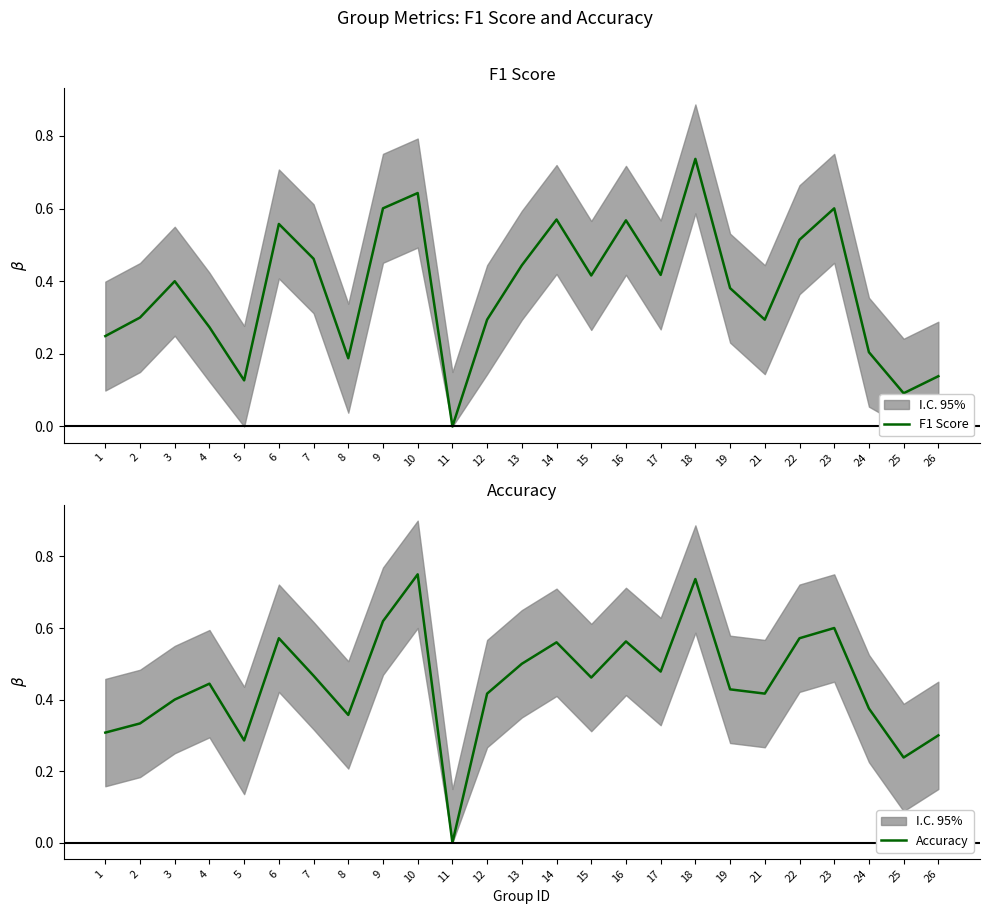

Which series has the largest range (max minus min)?

Accuracy